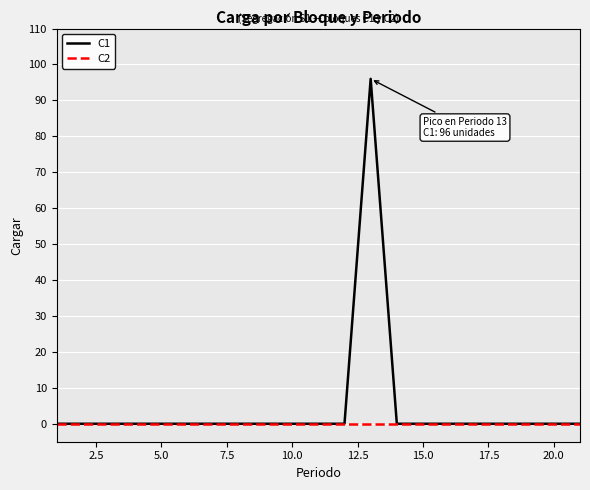

What are all the series names shown in the legend?

C1, C2